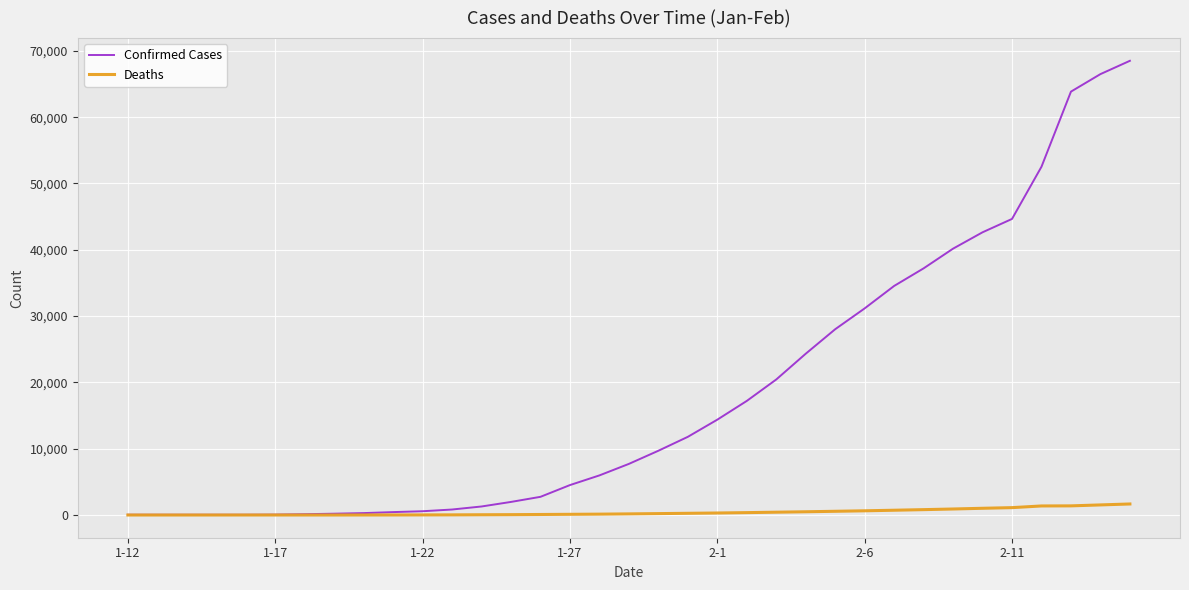

Which series has the largest total across all categories?

Confirmed Cases